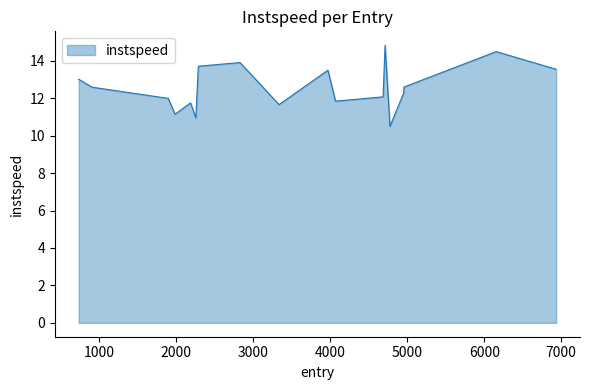

What is the difference between the maximum and minimum values?

4.3